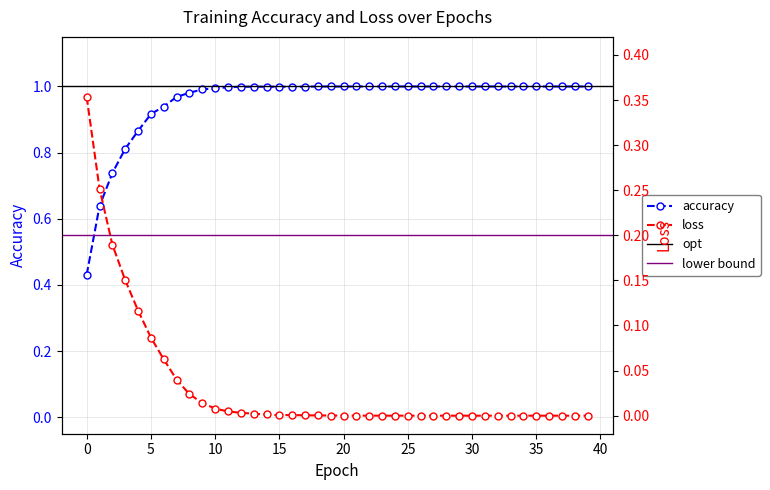

True or false: accuracy and loss intersect in this chart.

False